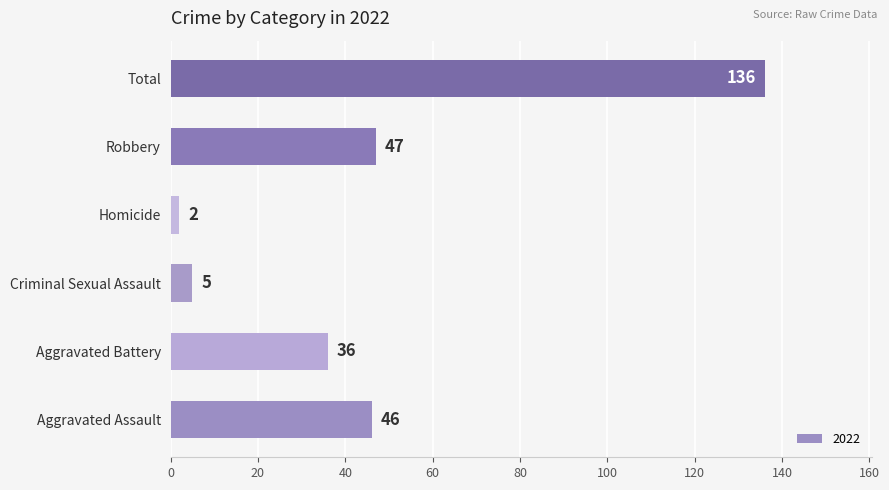

At which label is the value closest to 69?

Robbery